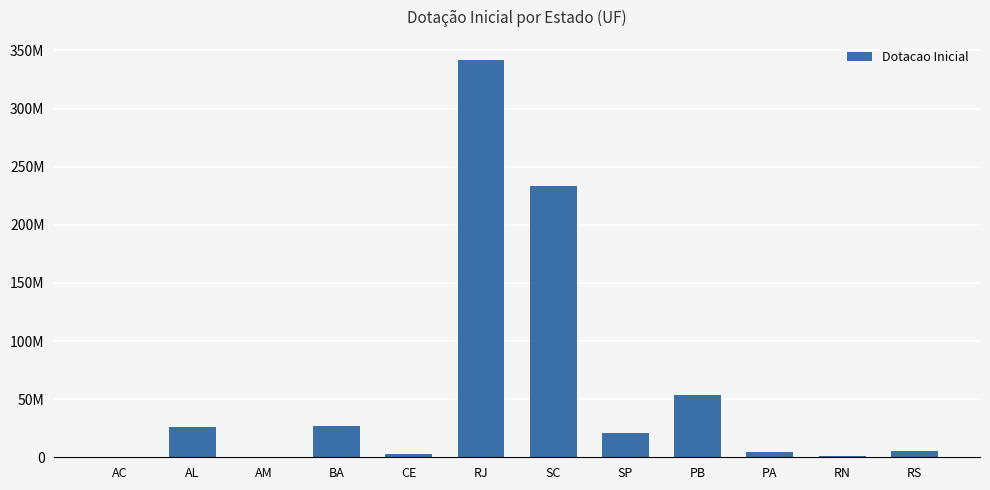

Reading left to right, list all the values displayed in this chart.

1000	26270721	198000	27200000	2460538	341986224	233800136	20529314	53512420	4335727	786000	5000000